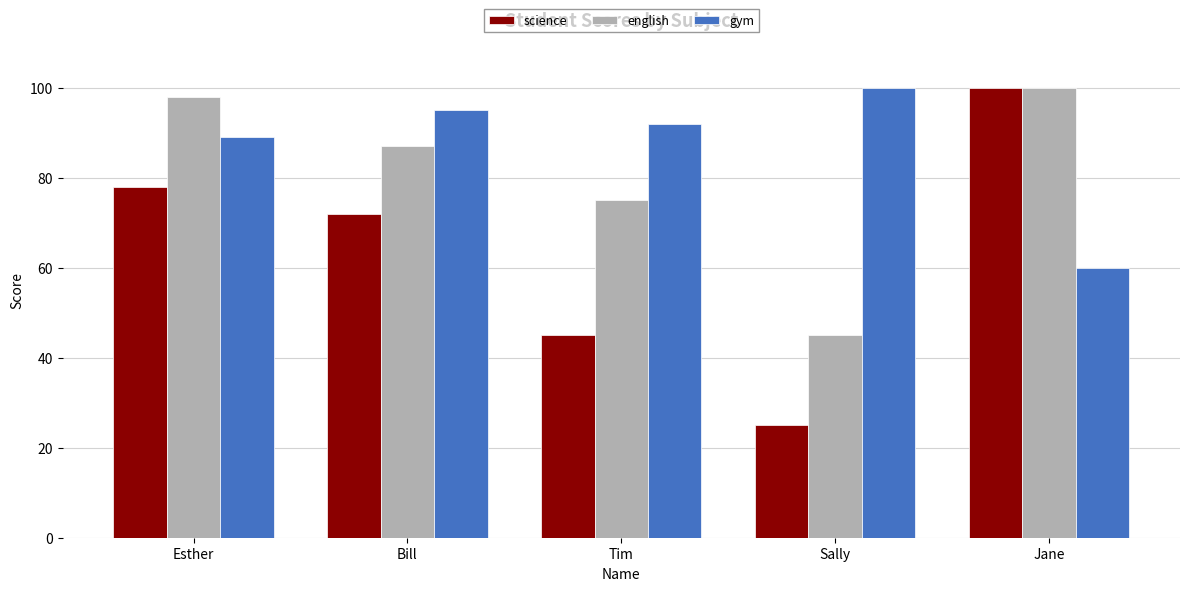

Does the chart contain stacked bars?

No